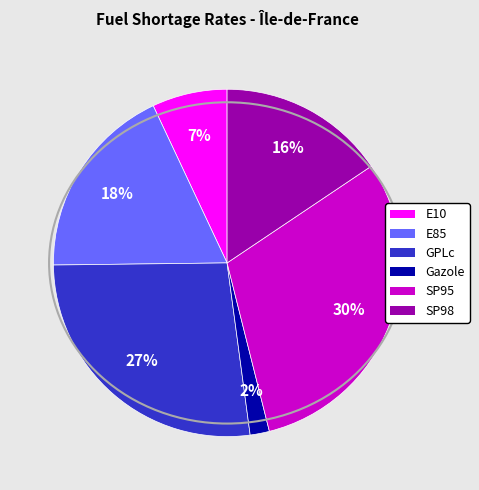

What percentage is the Gazole slice, to the nearest percent?

2%